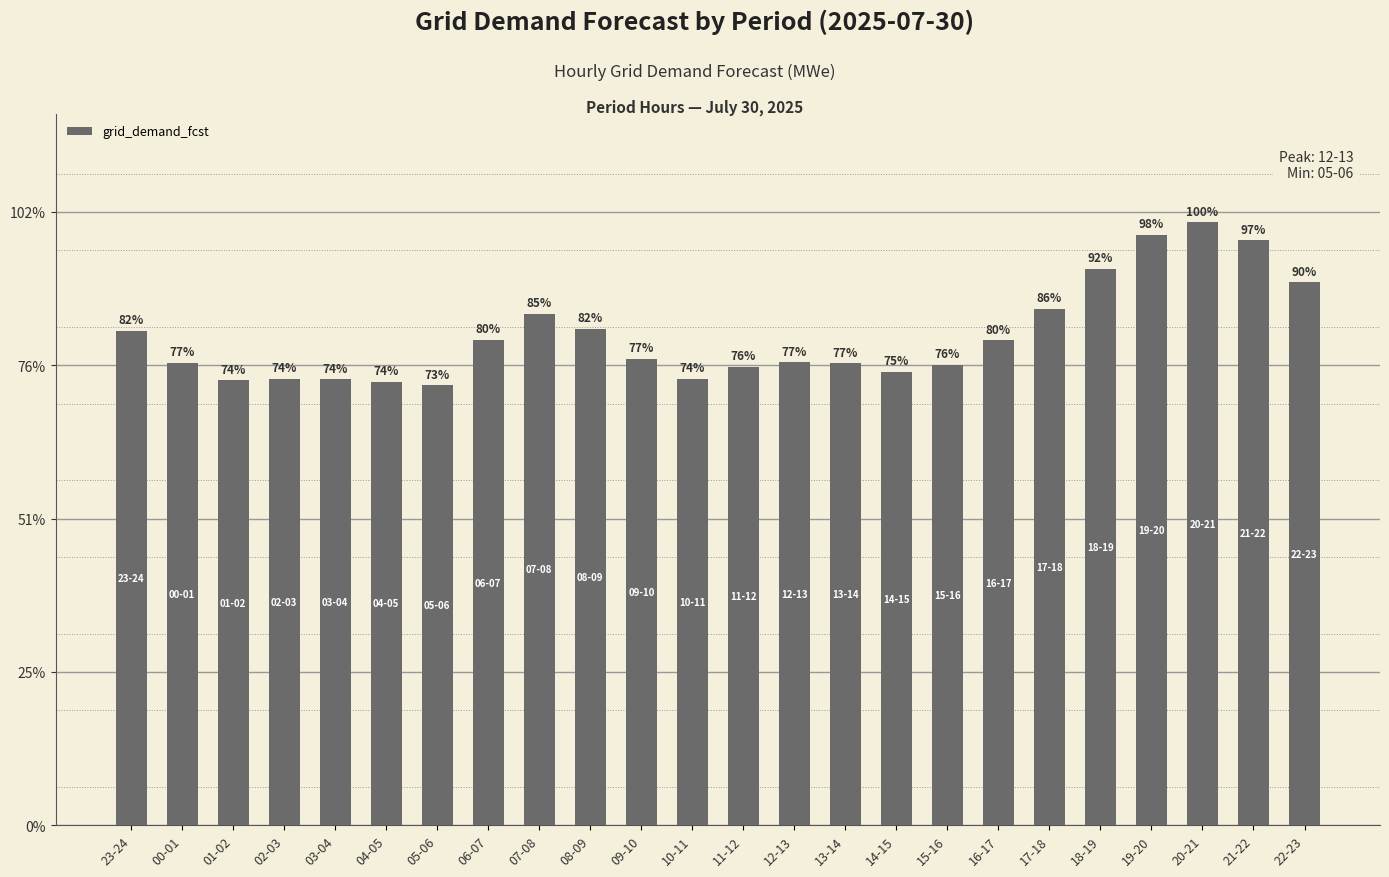

Reading right to left, list all the values displayed in this chart.

17706	19078	19656	19249	18146	16839	15808	15012	14783	15063	15094	14956	14561	15211	16196	16678	15823	14347	14466	14547	14564	14515	15083	16132